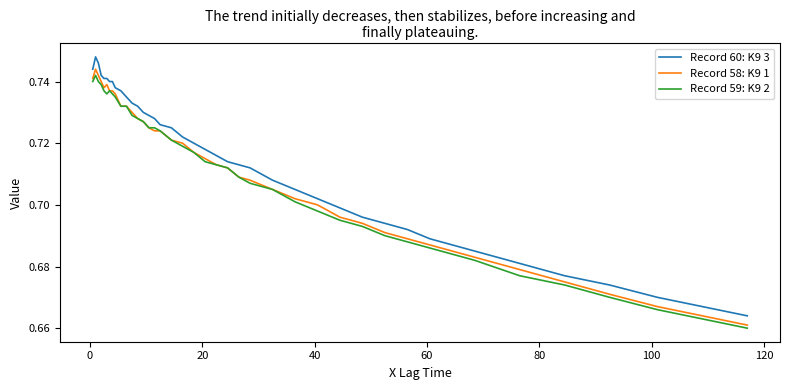

True or false: Record 59: K9 2 and Record 60: K9 3 cross at least once.

False